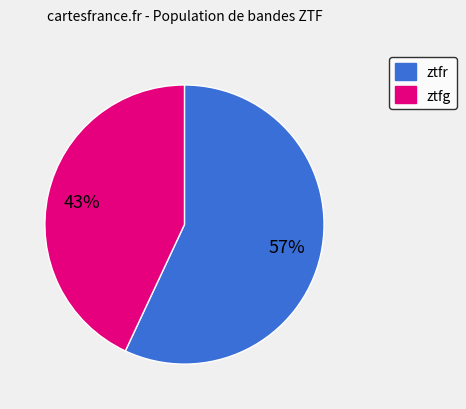

How many slices are in this pie chart?

2